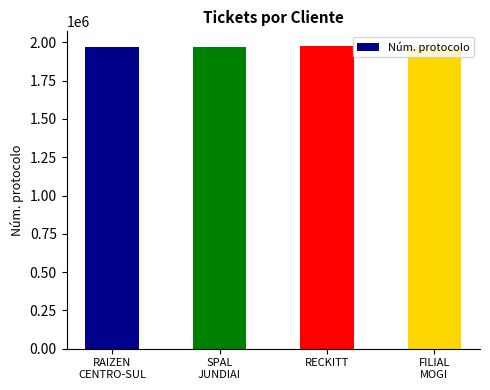

How many categories are shown in the chart?

4